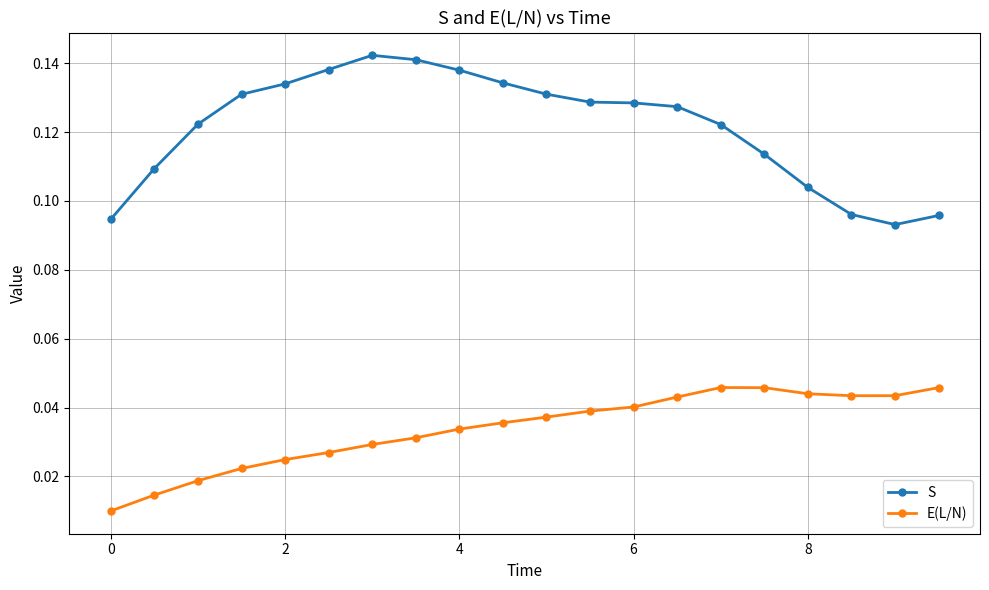

List the series in order of their overall mean, highest first.

S, E(L/N)